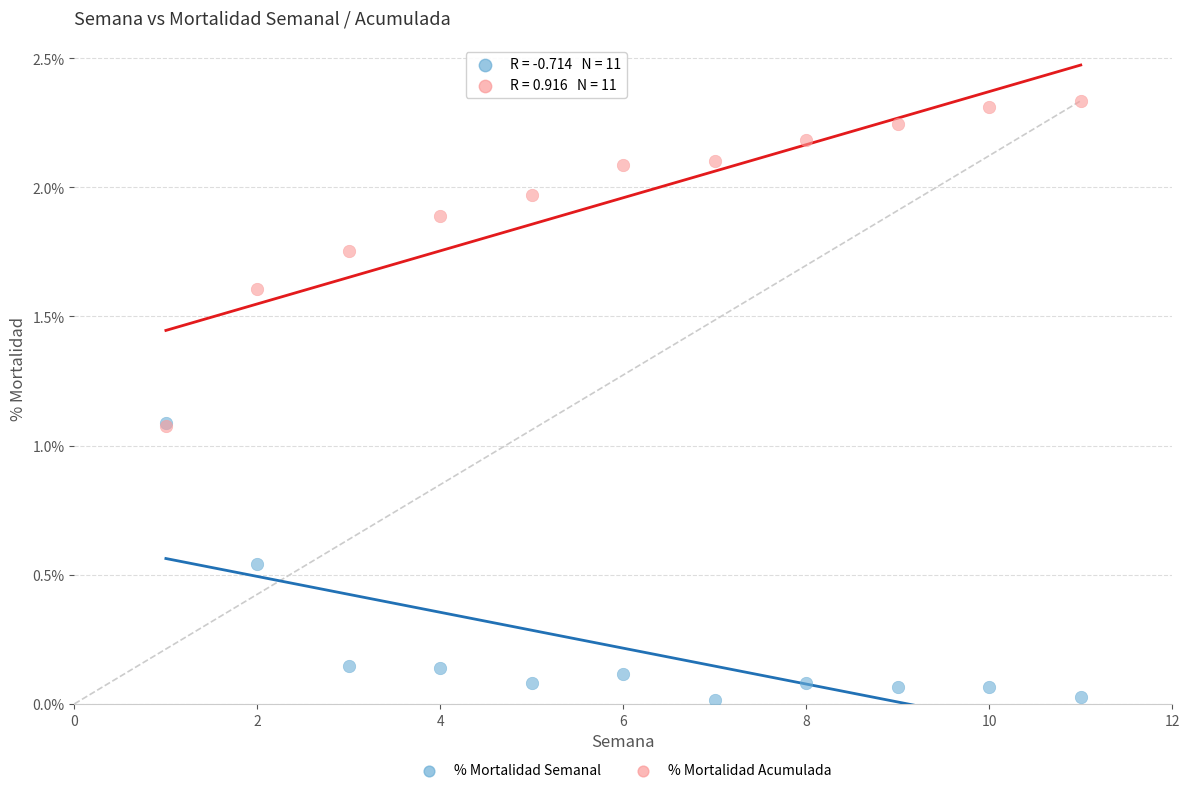

Which series reaches the minimum Y coordinate?

% Mortalidad Semanal